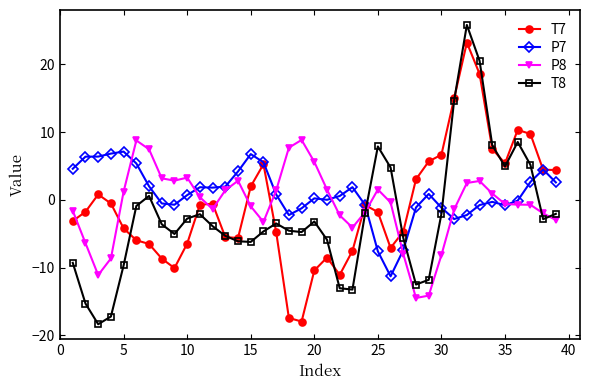

What is the greatest value displayed?

25.8